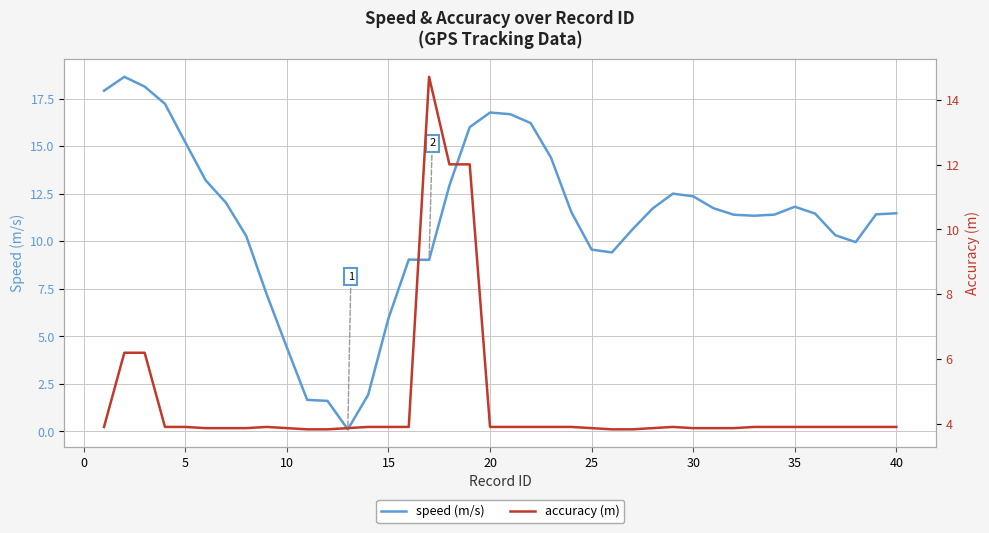

Count the number of categories in the chart.

40